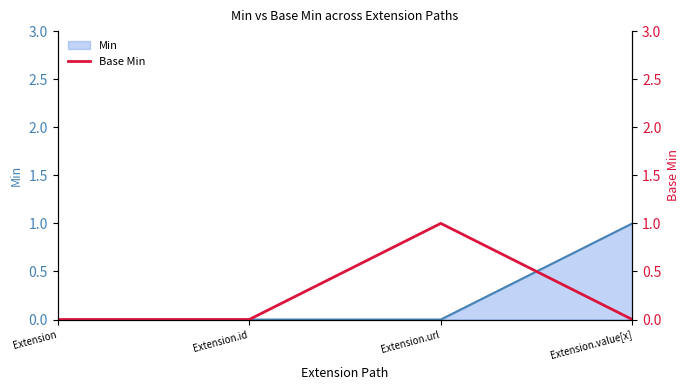

The chart shows a value of 1 at Extension.value[x]. True or false?

False